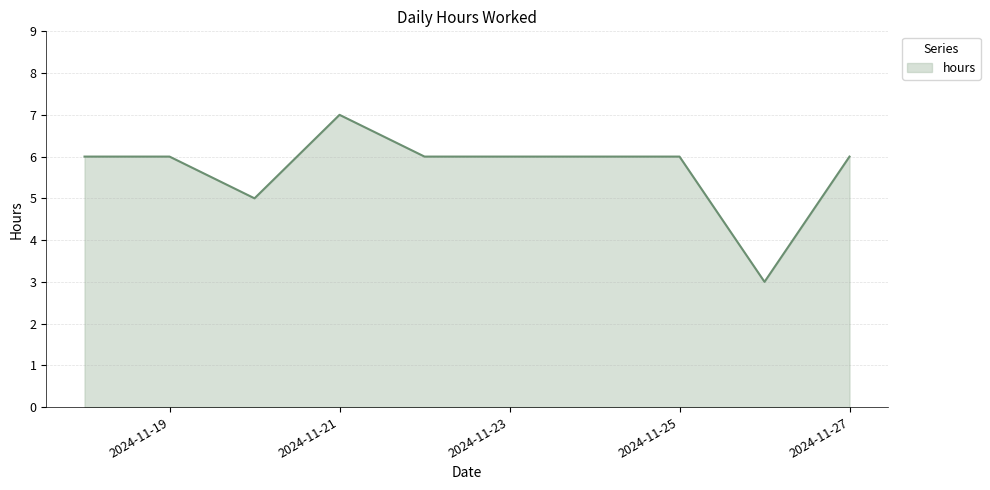

What is the difference between the second highest and minimum values?

3